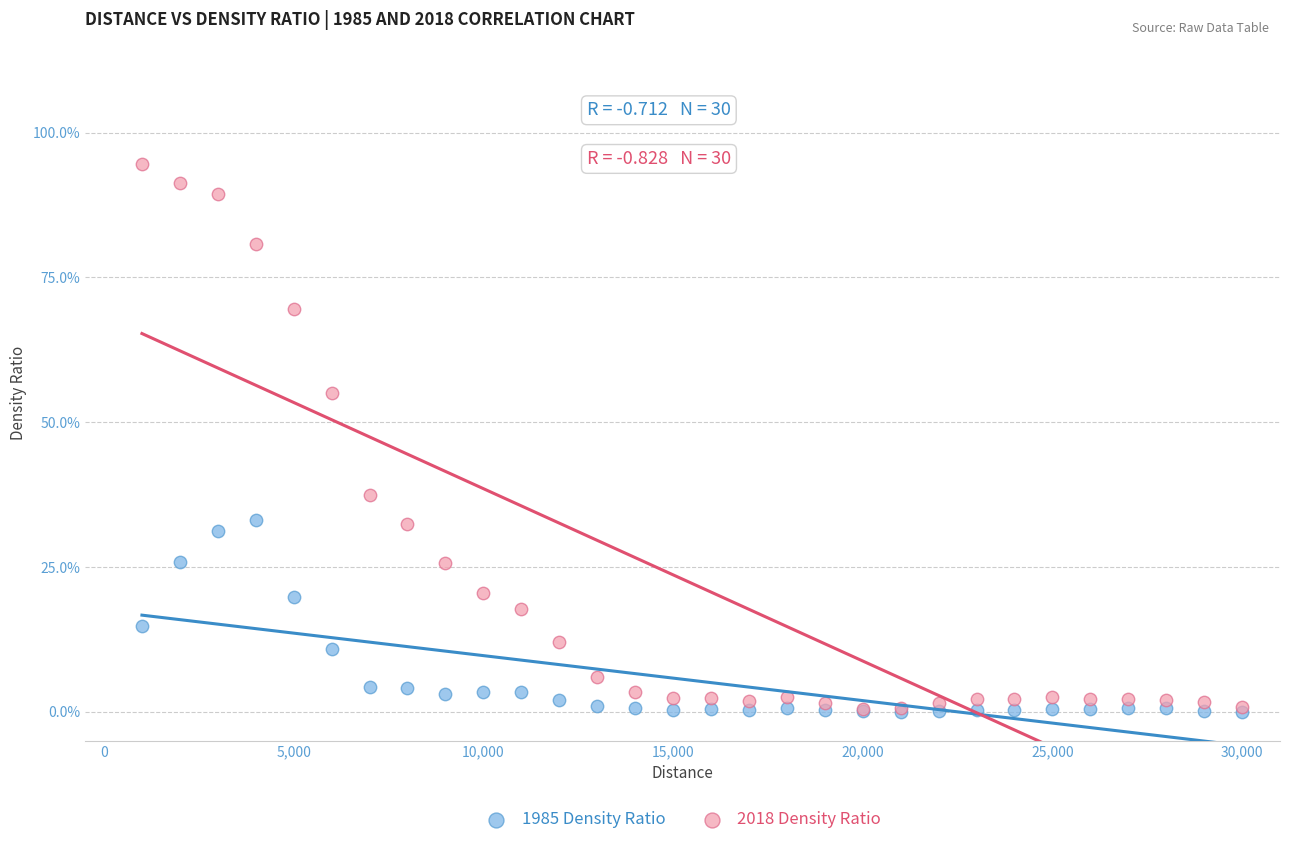

Which series contains the highest Y value?

2018 Density Ratio